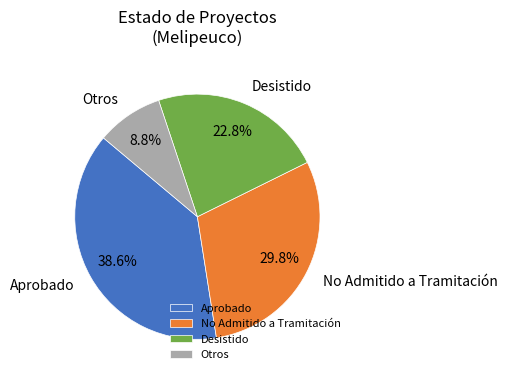

To the nearest percent, what is the average slice percentage?

25%